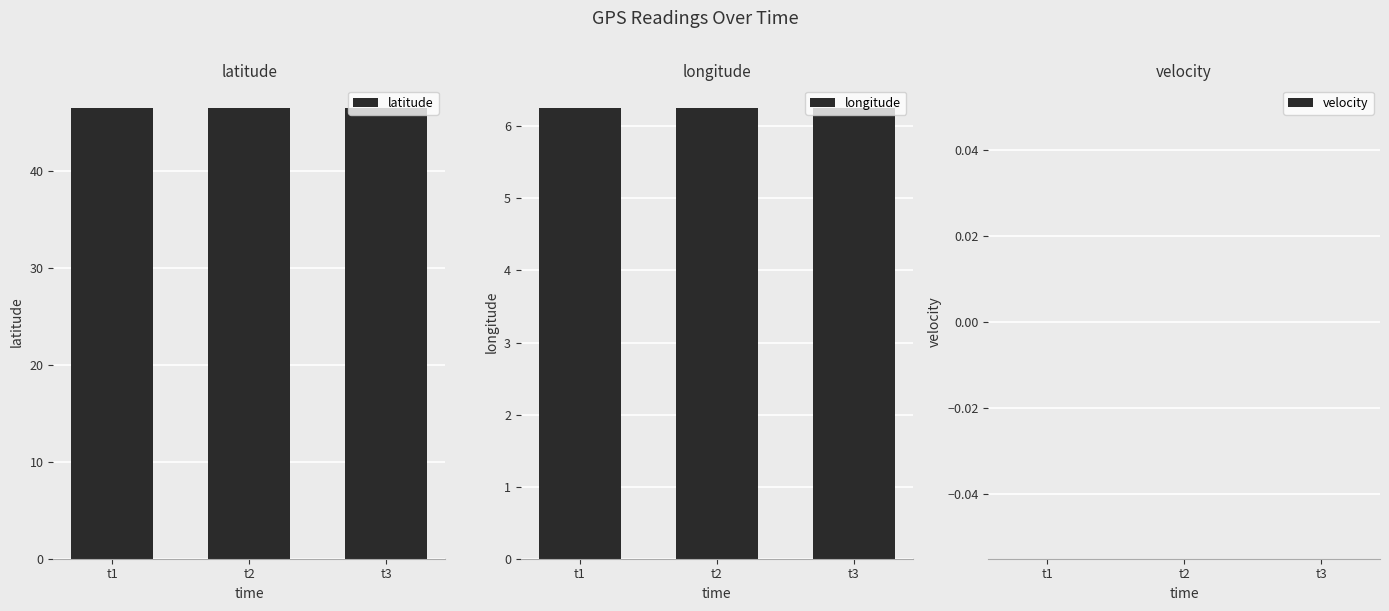

What is the difference between the highest and lowest values at t2?

46.5